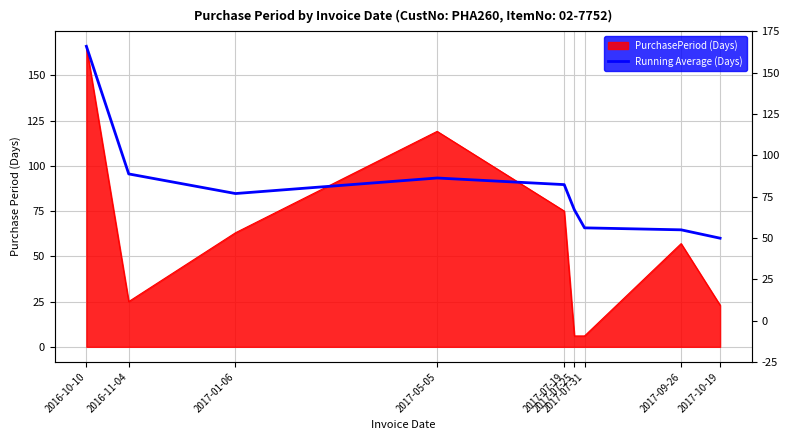

Reading left to right, extract all data points from this chart.

166.0	95.5	84.7	93.2	89.6	75.7	65.7	64.6	60.0